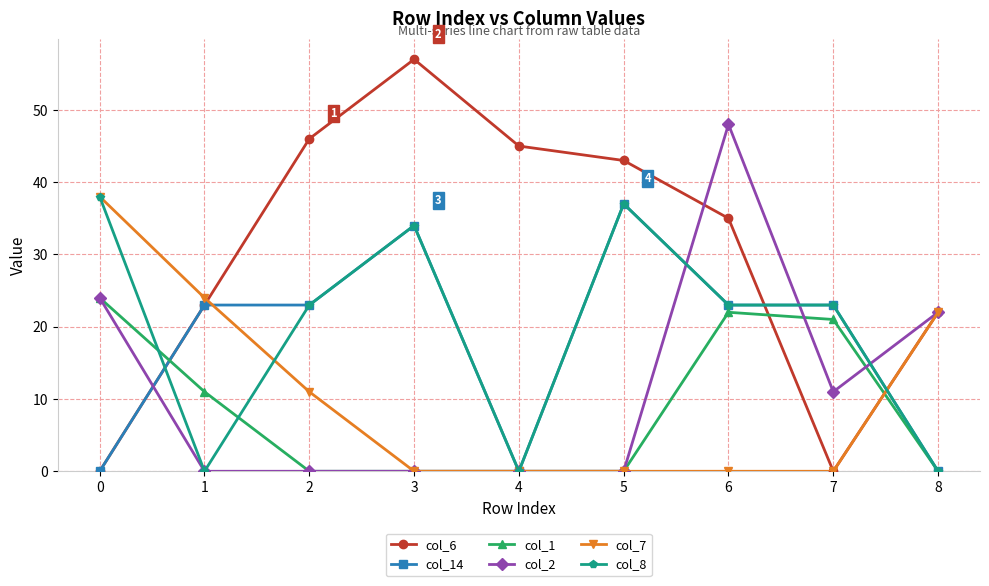

Is it true that col_2 equals 73 at 6?

False